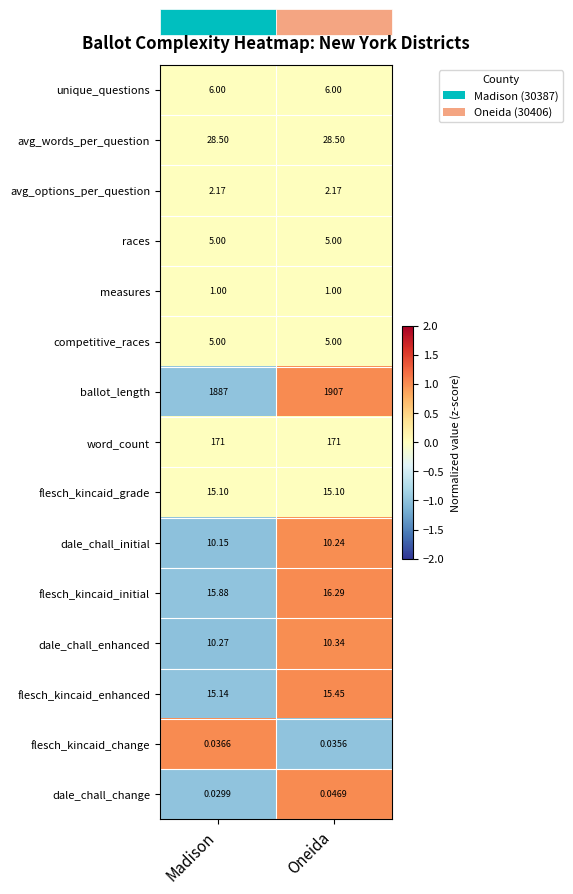

Which category has the highest value across all series?

Oneida